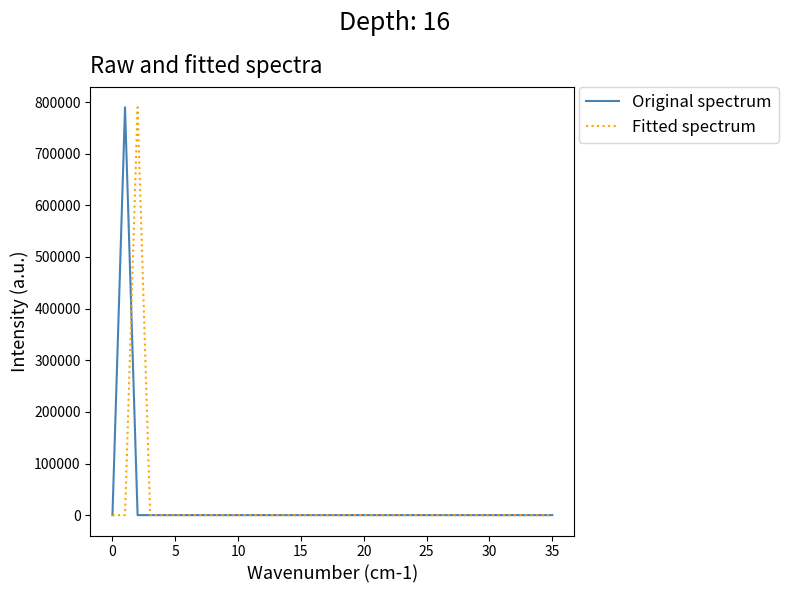

Does the chart have visible grid lines?

No